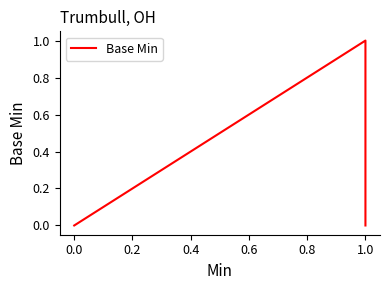

What is the label of the 2nd point from the right?

1.0